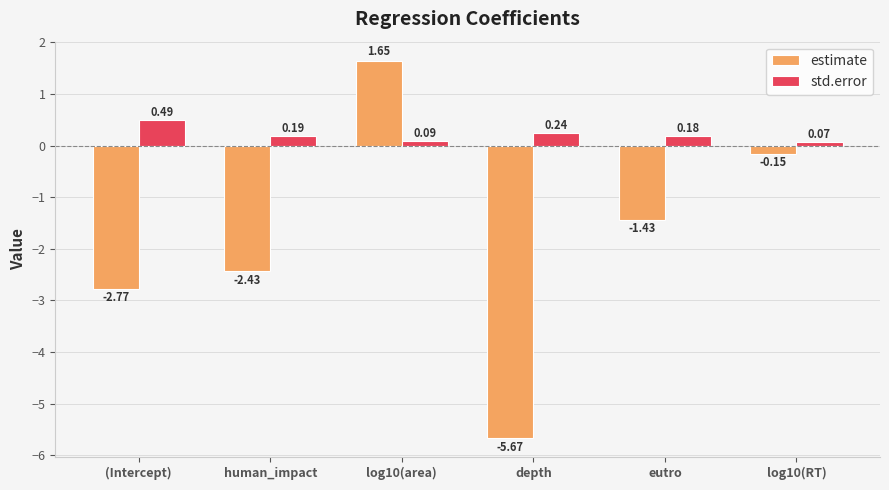

Which category has the lowest value across all series?

depth